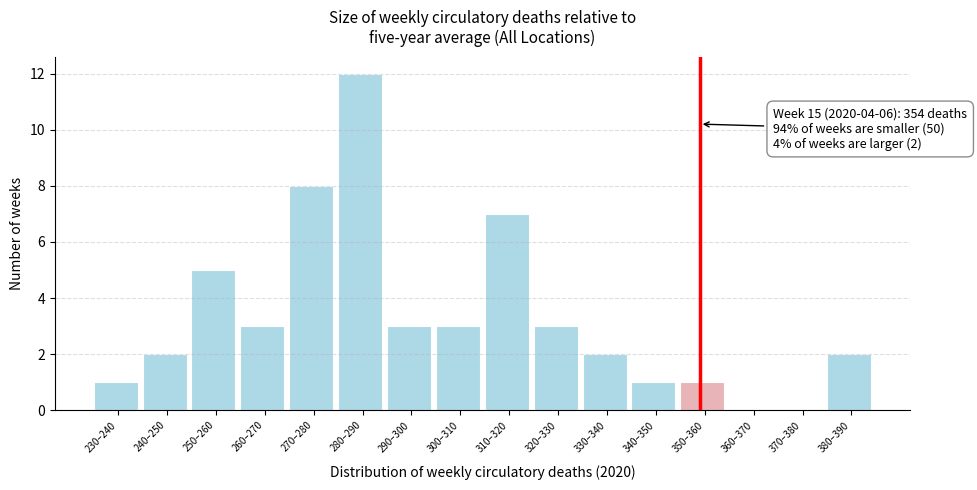

Reading right to left, list all the values displayed in this chart.

380–390=2	370–380=0	360–370=0	350–360=1	340–350=1	330–340=2	320–330=3	310–320=7	300–310=3	290–300=3	280–290=12	270–280=8	260–270=3	250–260=5	240–250=2	230–240=1